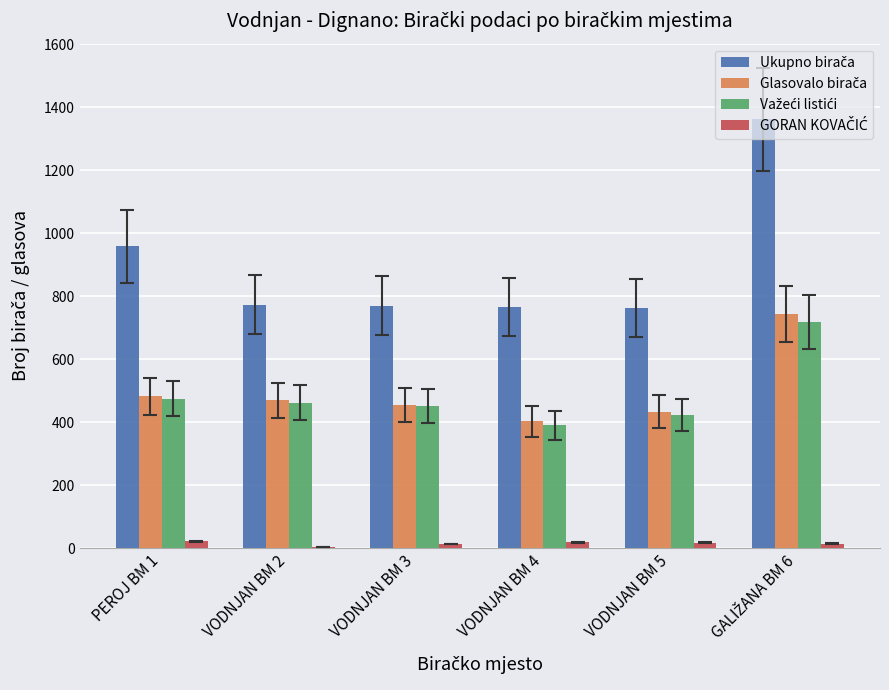

How many data points does each series have?

6